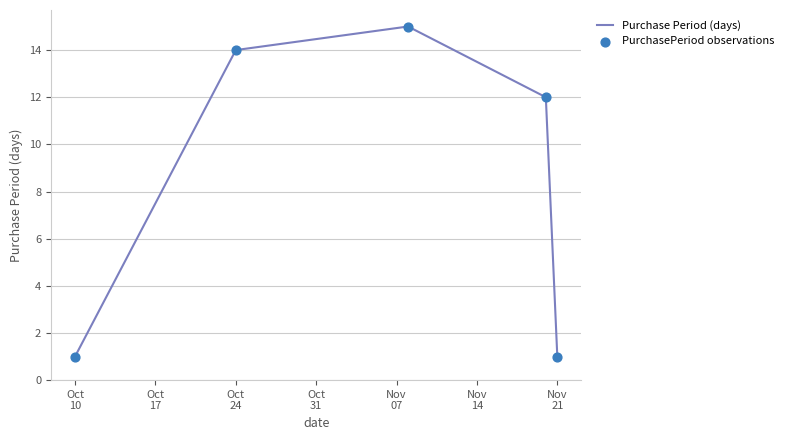

True or false: there are more than 1 points higher than both neighbors.

False